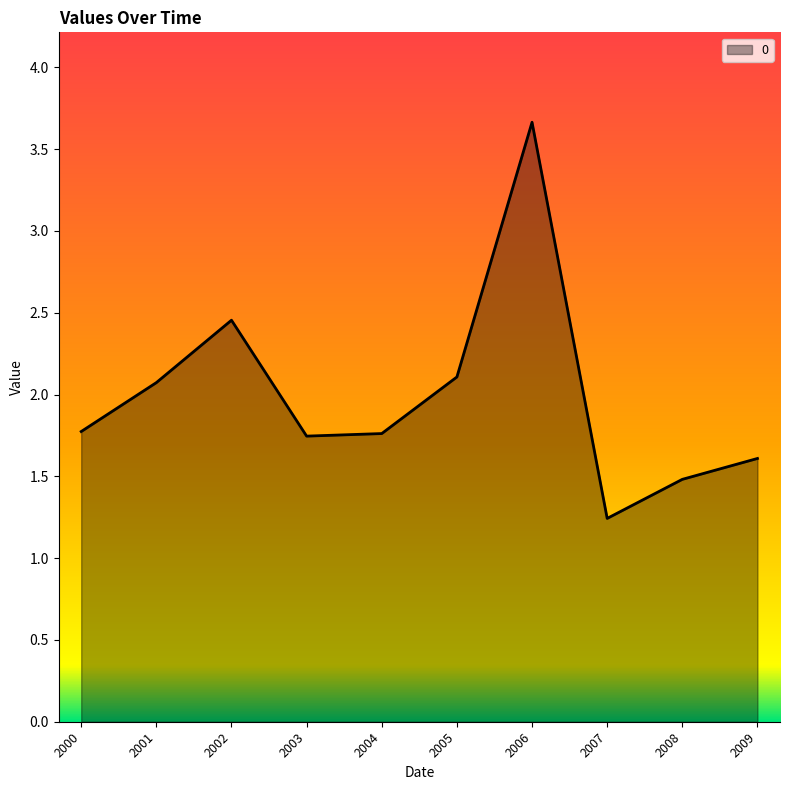

How many lines are shown in the chart?

1